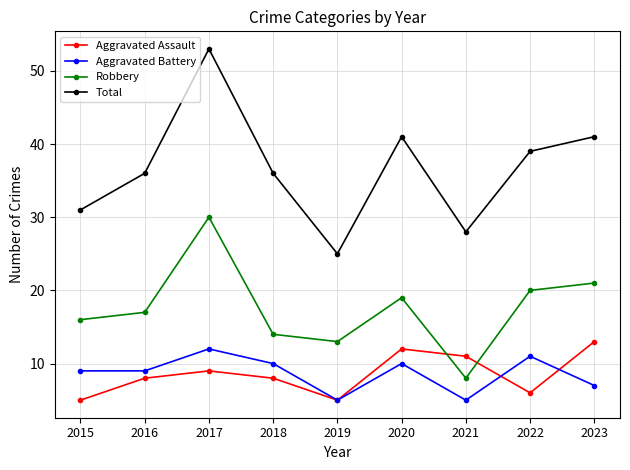

How many distinct data groups are displayed?

4